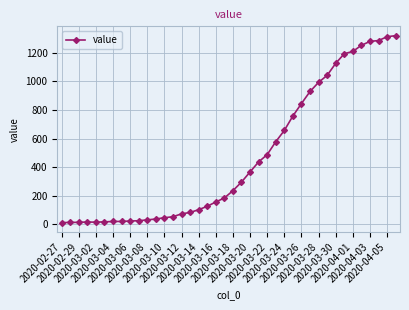

What is the sum of all values?

18687